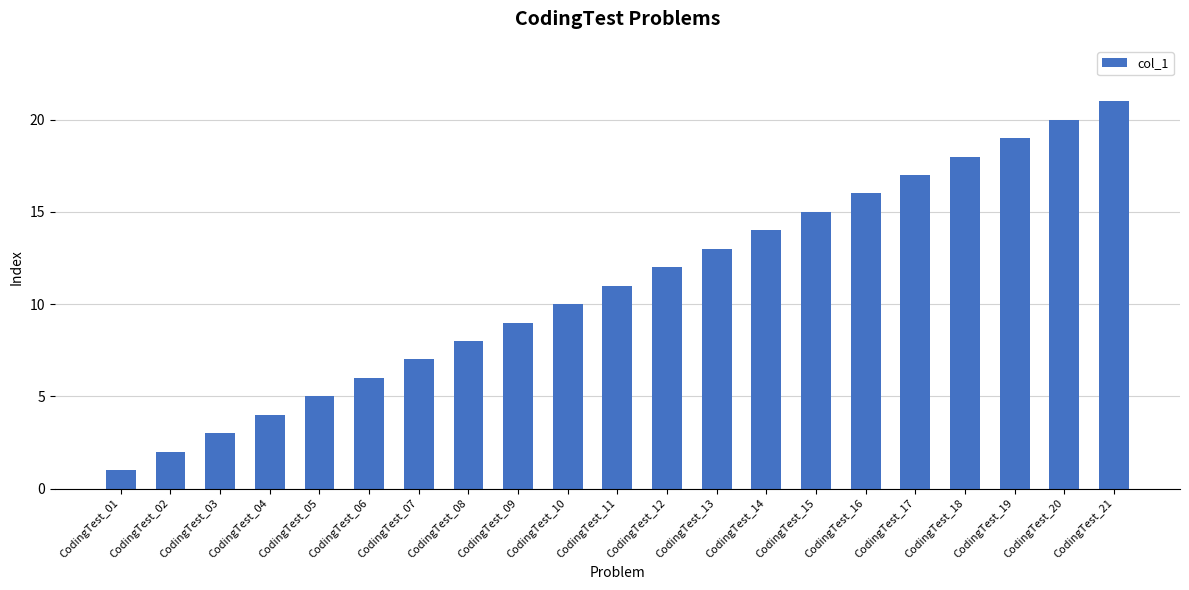

What is the smallest value displayed?

1